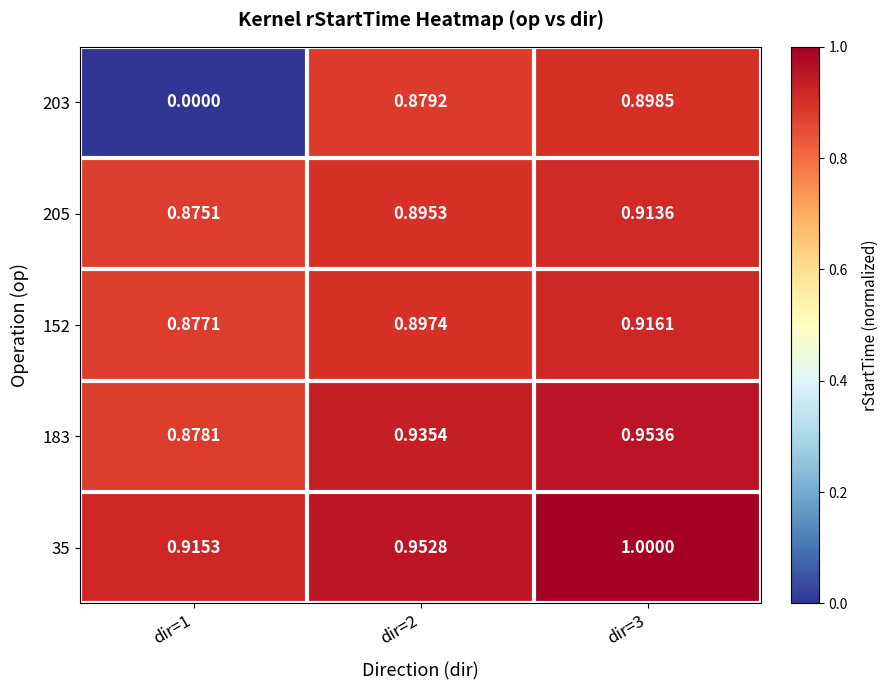

How many values in the 203 series exceed 0?

2